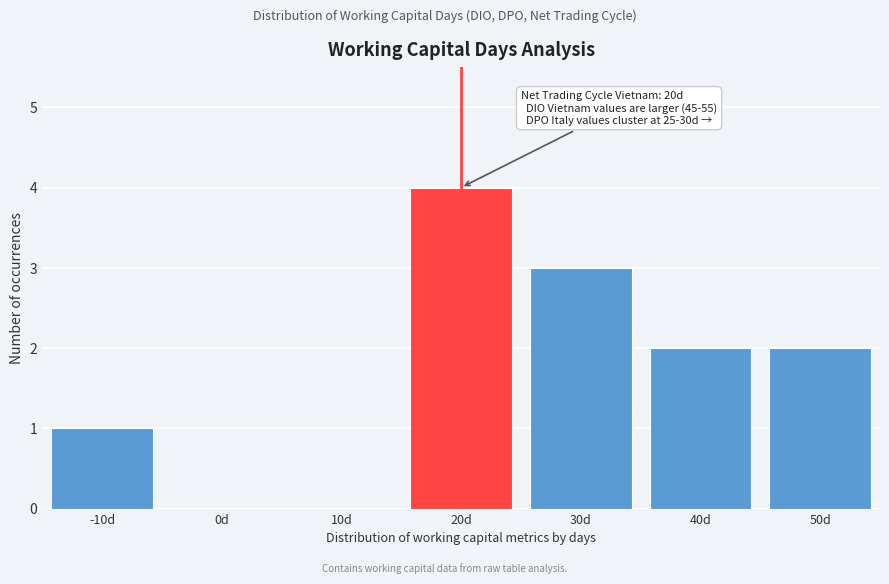

Reading left to right, list all the values displayed in this chart.

-10d=1	0d=0	10d=0	20d=4	30d=3	40d=2	50d=2